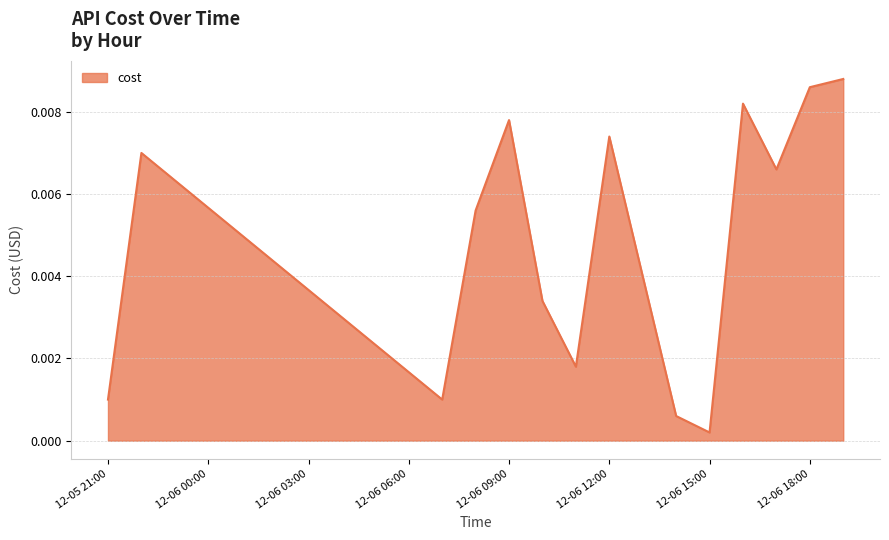

Does the chart have visible grid lines?

Yes